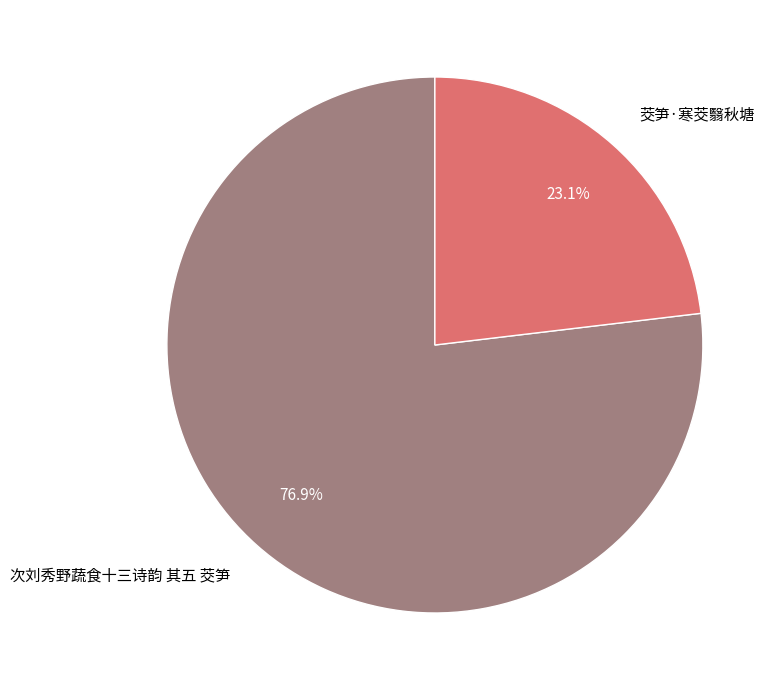

To the nearest percent, what percentage of the pie is 次刘秀野蔬食十三诗韵 其五 茭笋?

77%